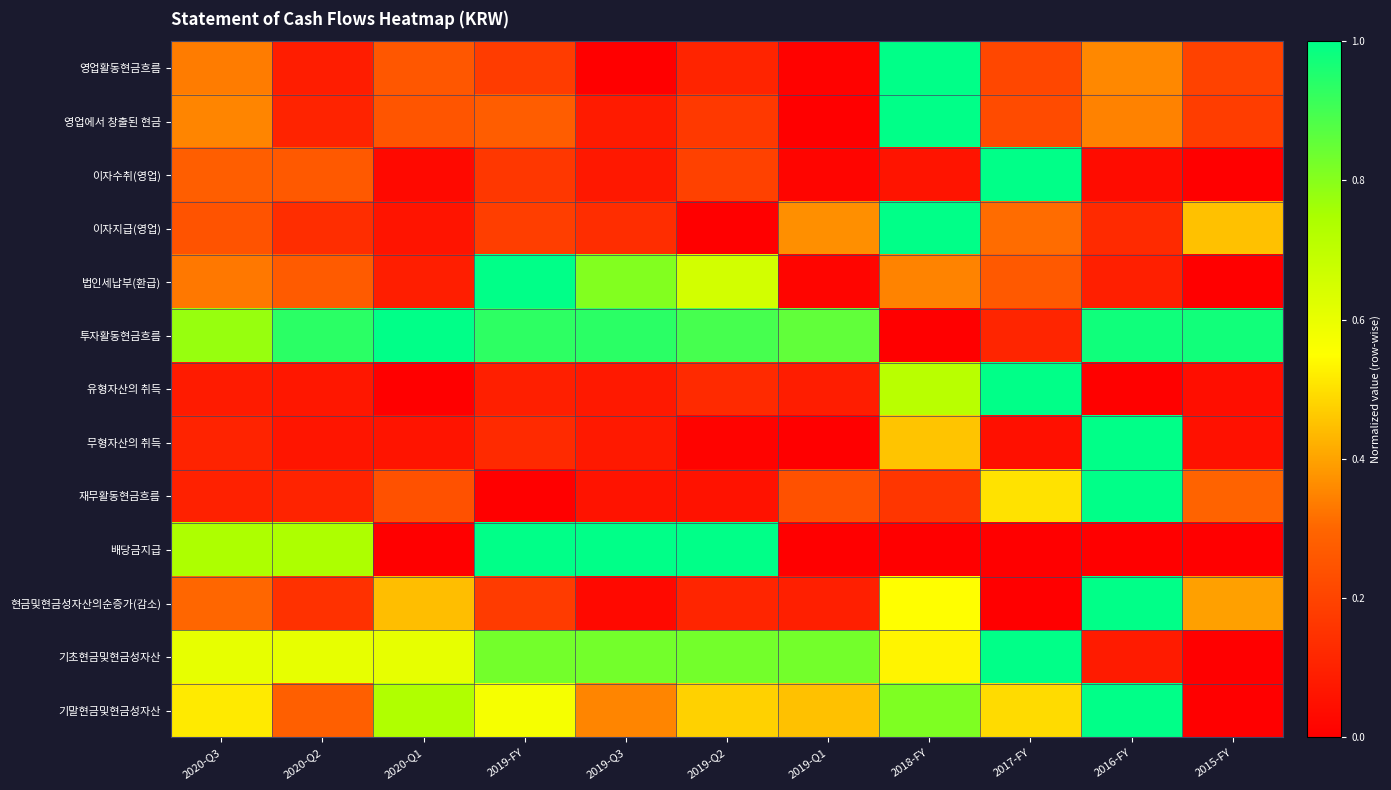

Count the number of categories in the chart.

11